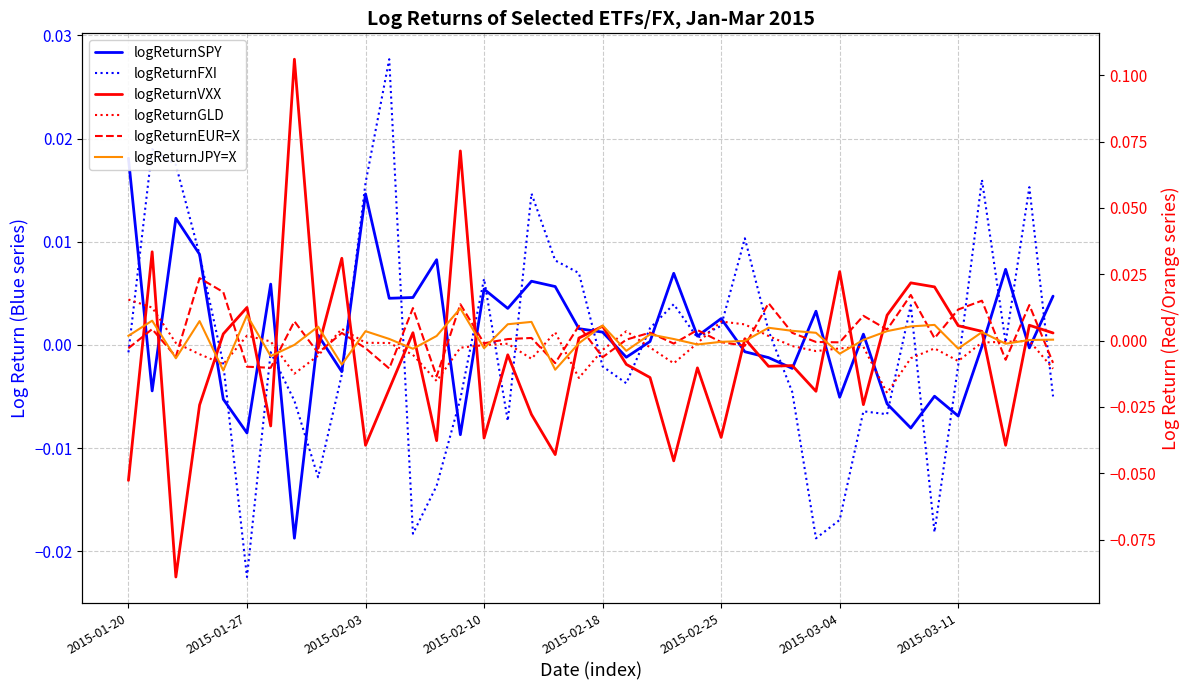

Which series changed the most between 2015-01-20 and 9?

logReturnVXX